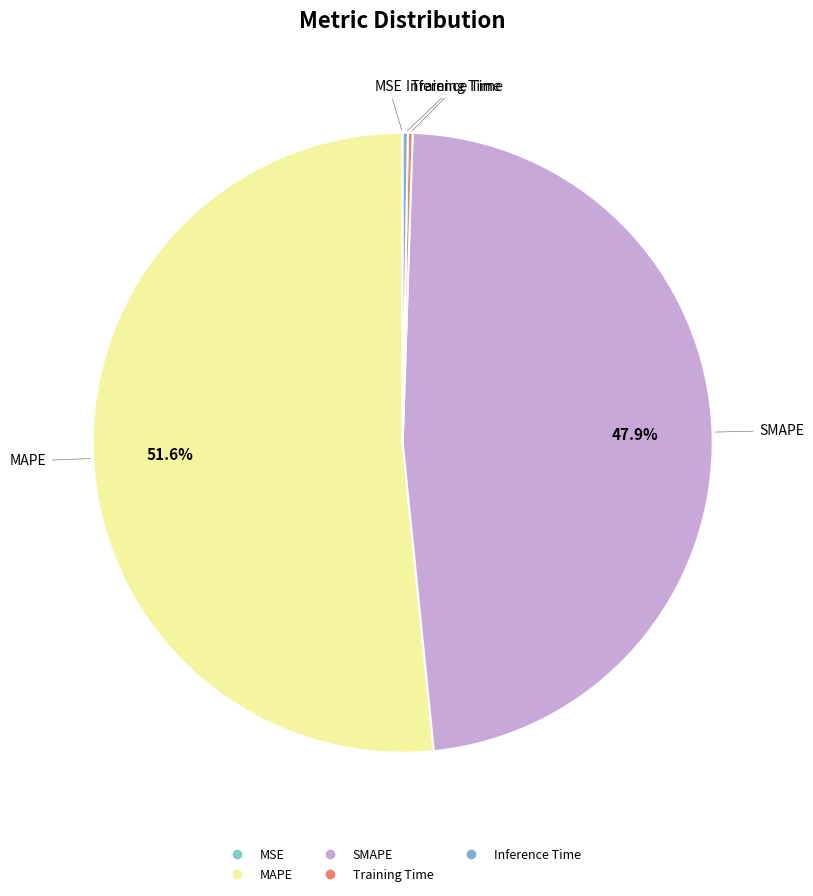

To the nearest percent, what is the difference between the largest and smallest slice percentages?

52%